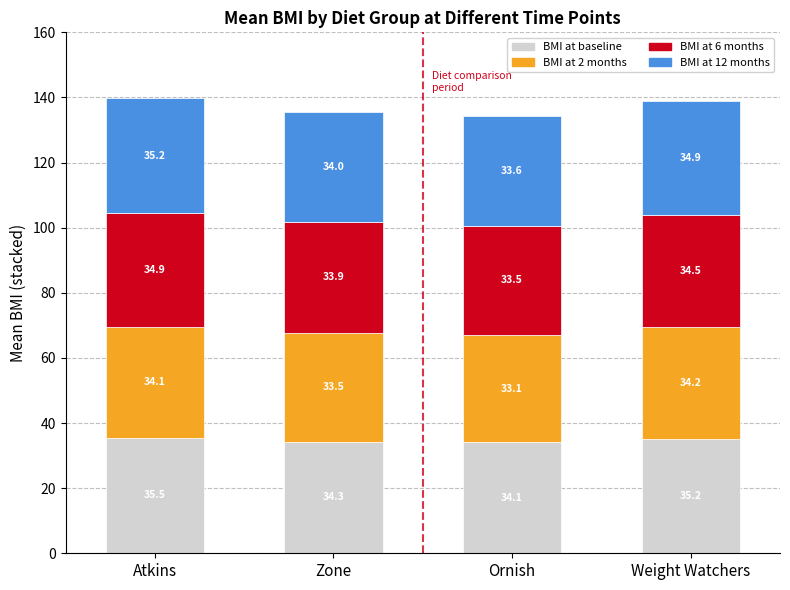

At which category is the sum across all series the highest?

Atkins